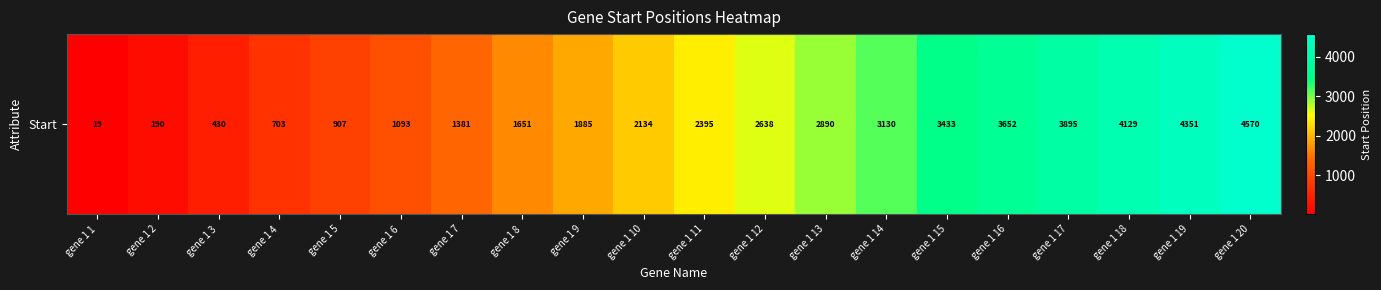

At which label does the data first exceed 2395?

gene 1 12